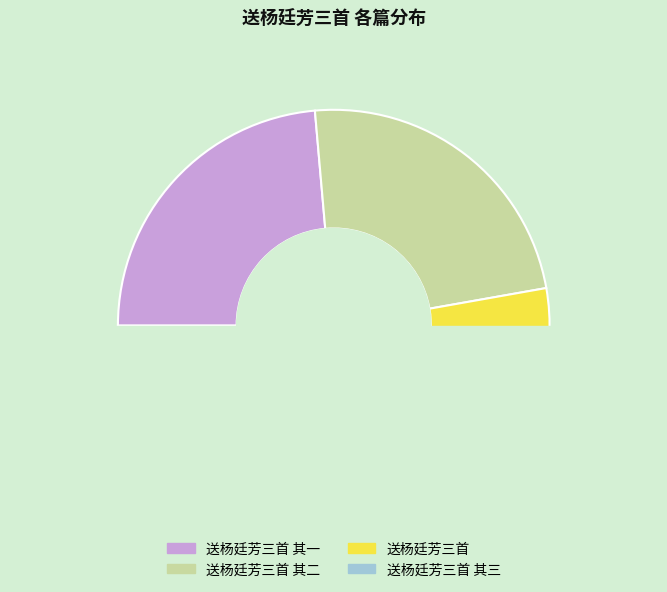

Is there a majority slice in this chart?

No